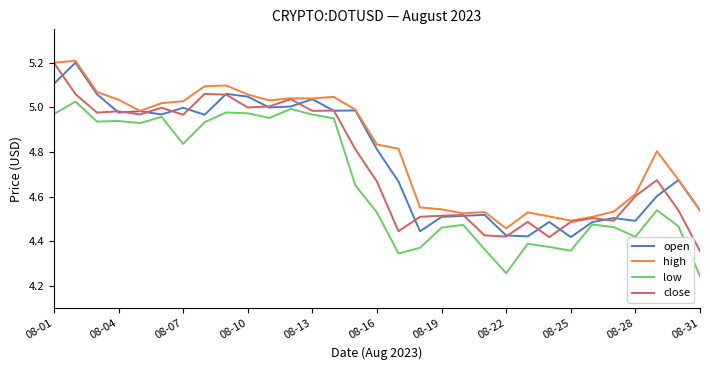

Which series has the largest range (max minus min)?

close